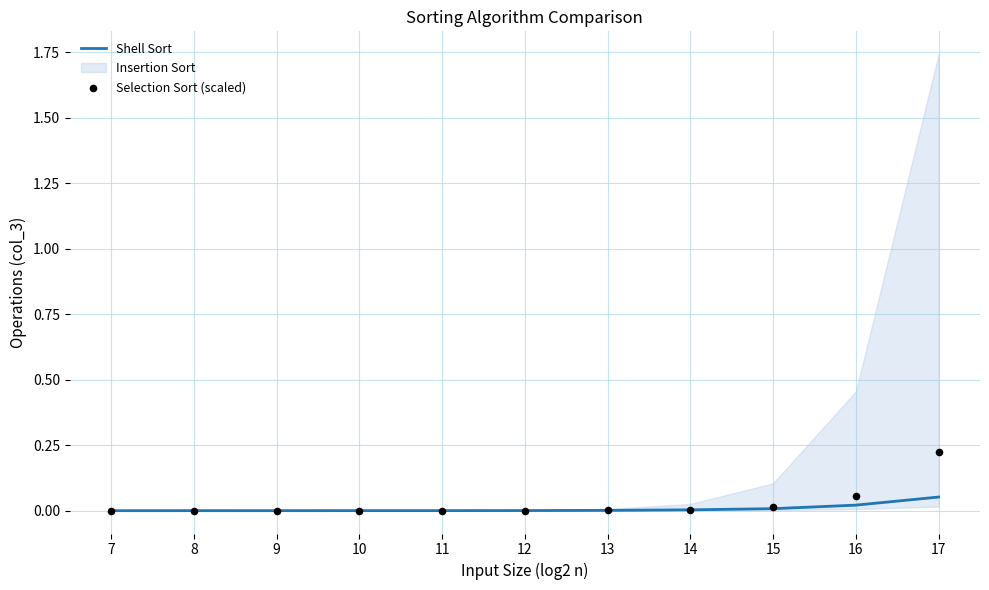

Which series has the largest total across all categories?

Selection Sort (scaled)